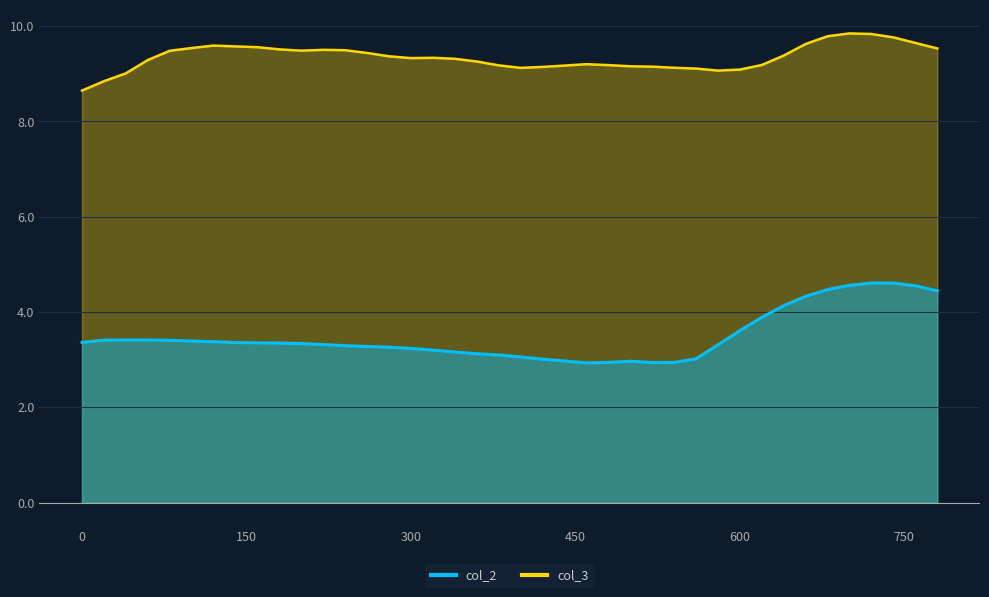

What is the average value of the col_3 series?

9.3